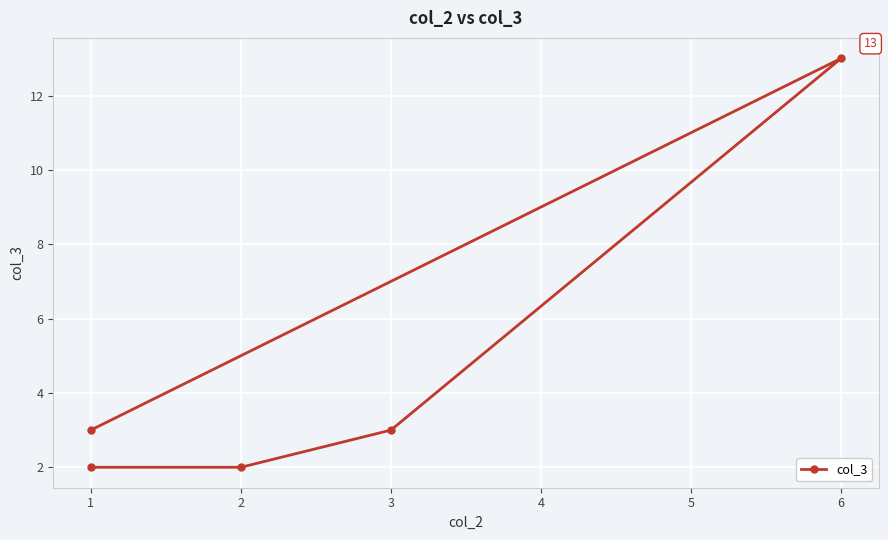

What is the difference between the maximum and minimum values?

11